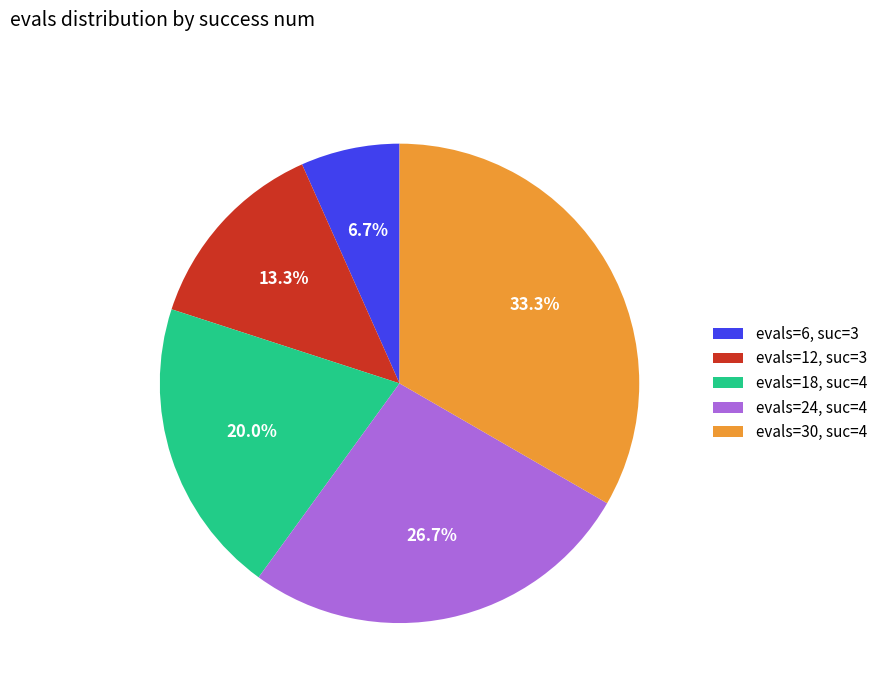

How many segments does this pie chart have?

5